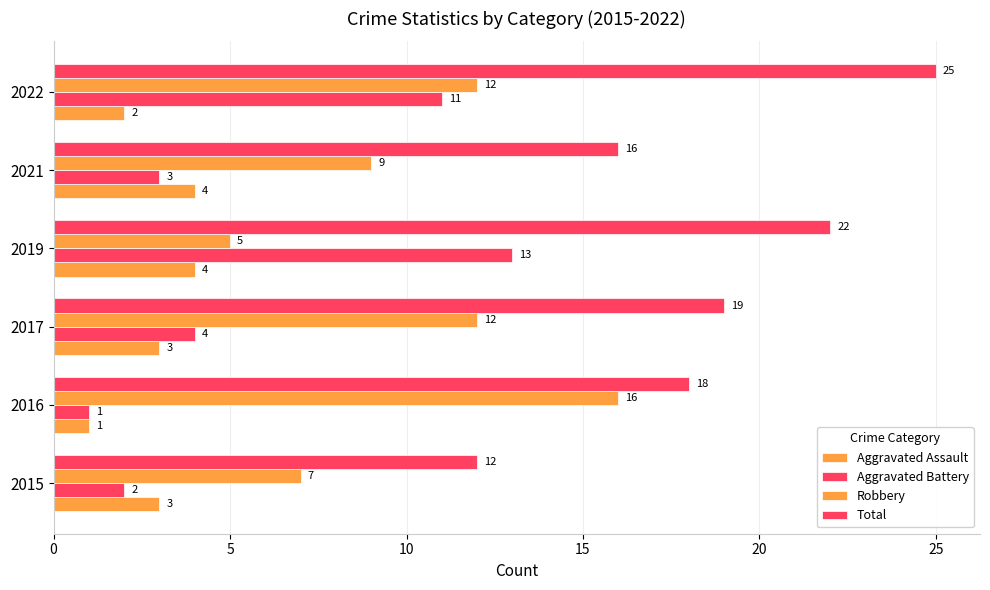

How many values in the Aggravated Battery series are below 4?

3